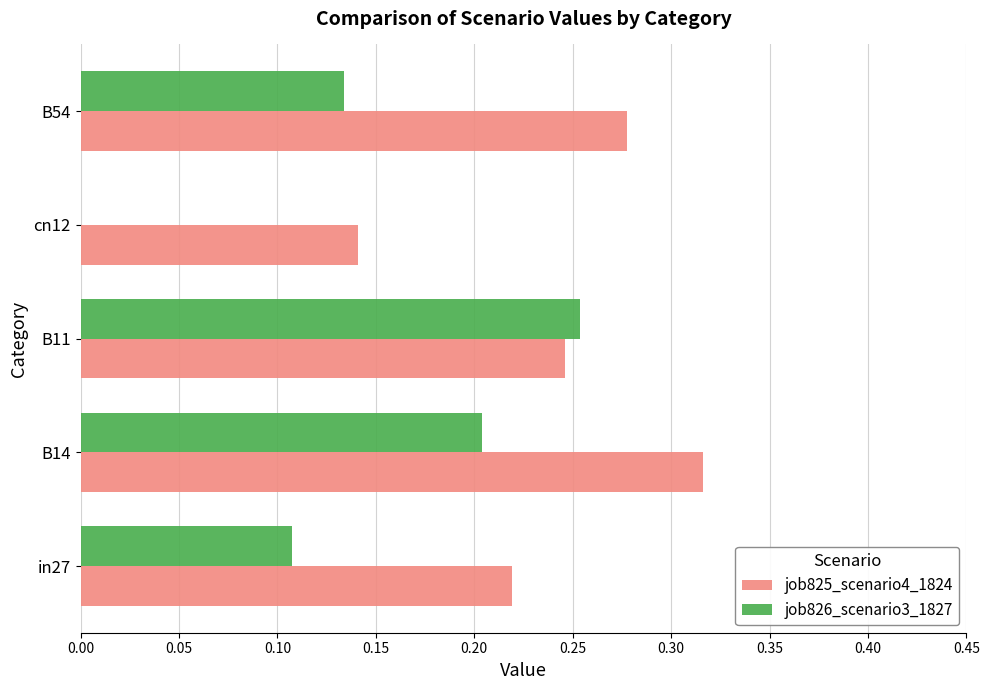

The value of job825_scenario4_1824 at B11 is 0.1. True or false?

False